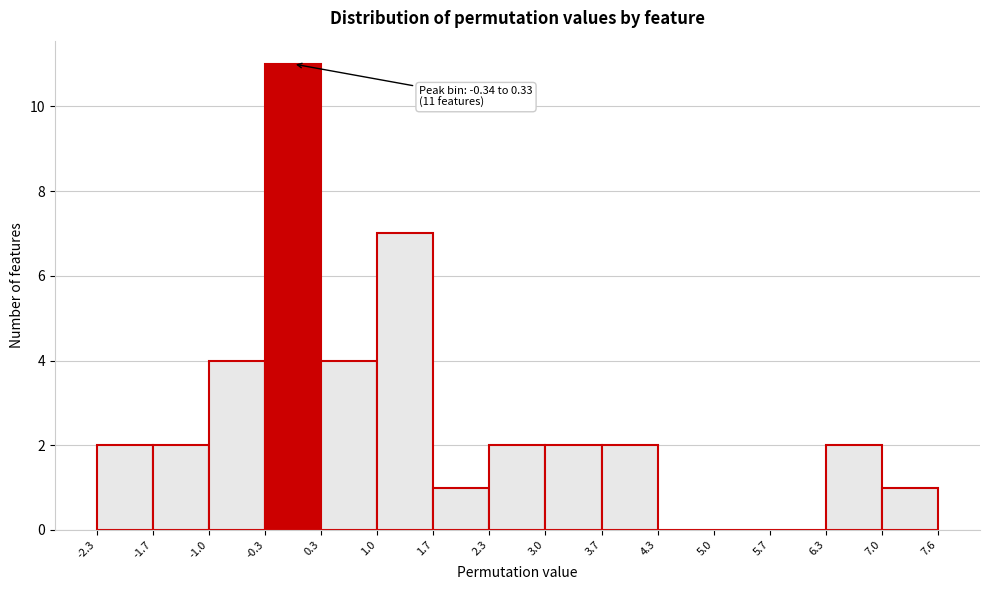

Over which range of the x-axis is the bar tallest?

-0.3 to 0.3